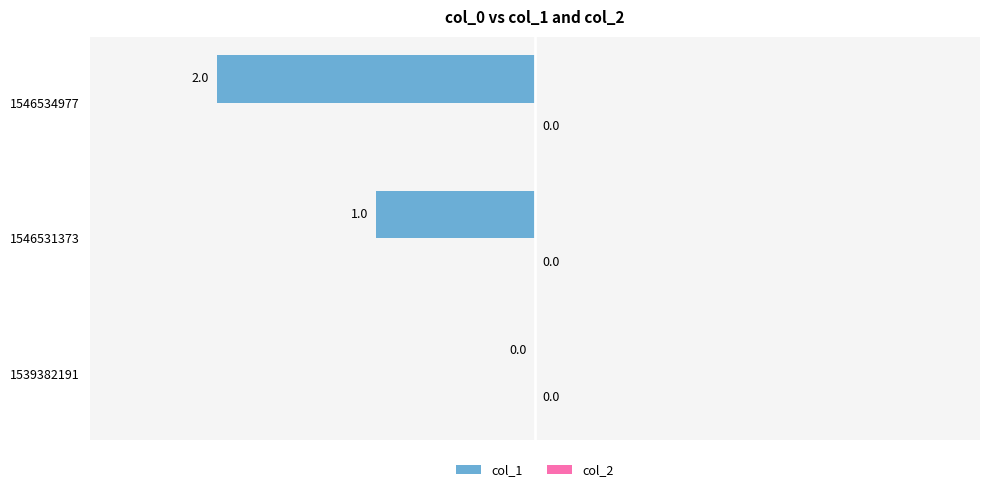

Where is the data nearest to the value -1?

1546531373